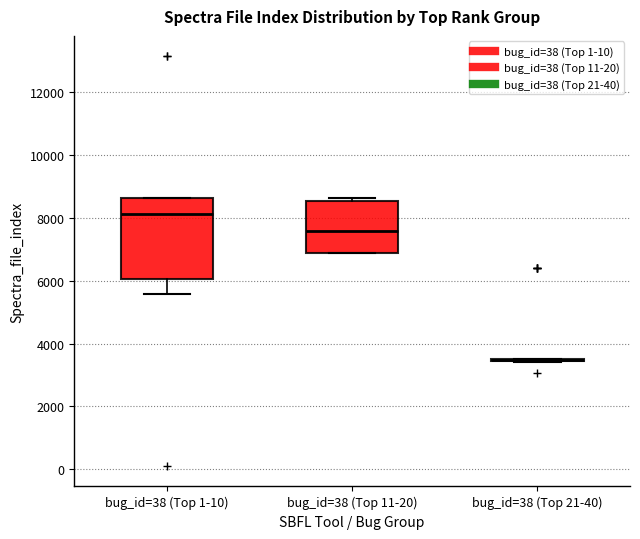

Where is the lower edge of the box for bug_id=38 (Top 1-10) on the y-axis? The values are not printed on the chart, so give them approximately, as read against the axis.

6000